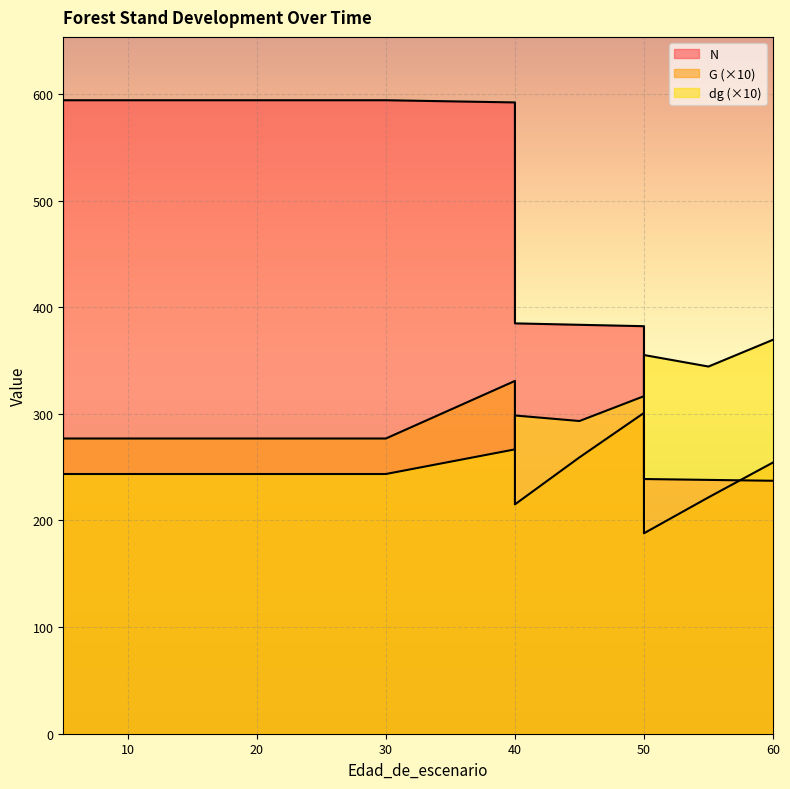

Reading left to right, transcribe all the data shown in this chart.

N: 5=594.2	10=594.2	15=594.2	20=594.2	20=594.2	25=594.2	30=594.2	30=594.2	40=592.1	40=384.9	45=383.6	50=382.2	50=238.9	55=238.1	60=237.3
G: 5=276.9	10=276.9	15=276.9	20=276.9	20=276.9	25=276.9	30=276.9	30=276.9	40=330.9	40=215.1	45=259.2	50=300.9	50=188.0	55=221.7	60=254.4
dg: 5=243.6	10=243.6	15=243.6	20=243.6	20=243.6	25=243.6	30=243.6	30=243.6	40=266.7	40=298.5	45=293.3	50=316.6	50=355.2	55=344.4	60=369.5